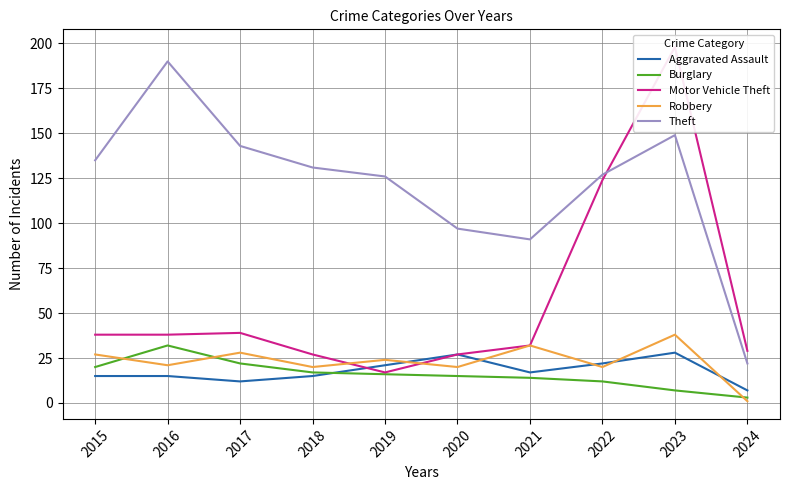

Read the Theft value at 2015, to the nearest 5.

135